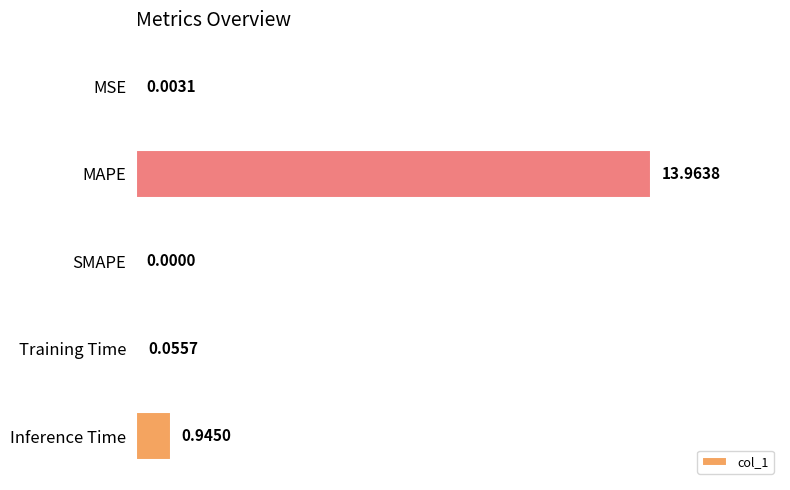

How many data points does each series have?

5